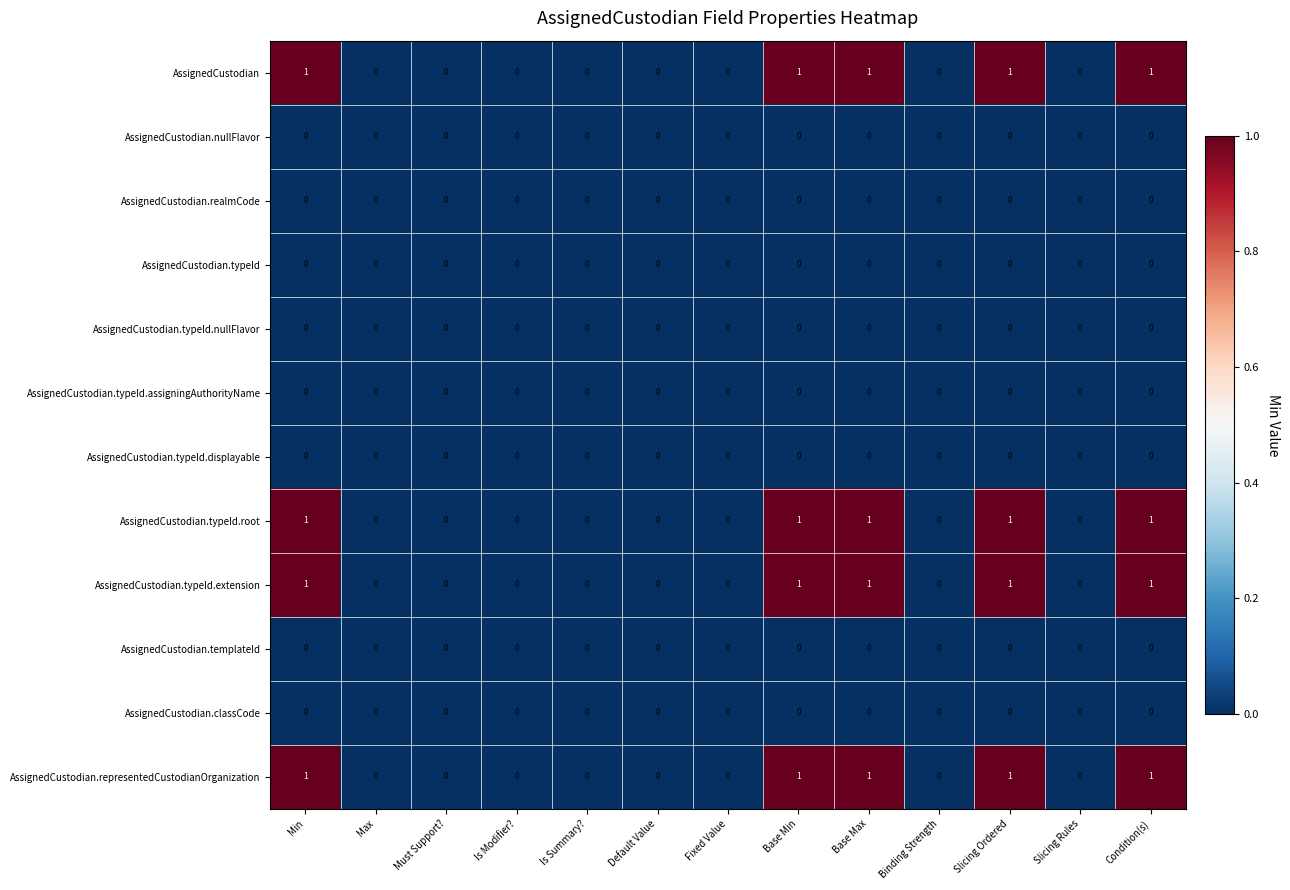

True or false: AssignedCustodian has a value of 0 at Binding Strength.

True